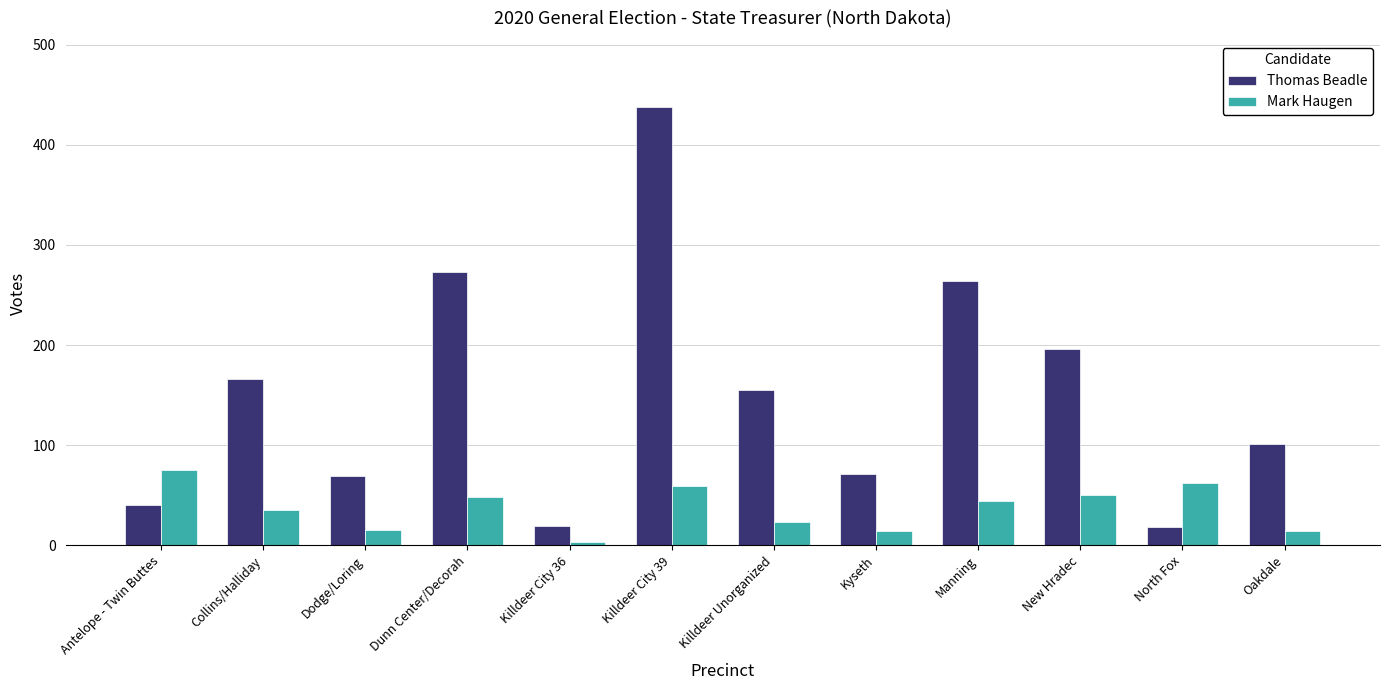

Which series has the widest spread of values?

Thomas Beadle